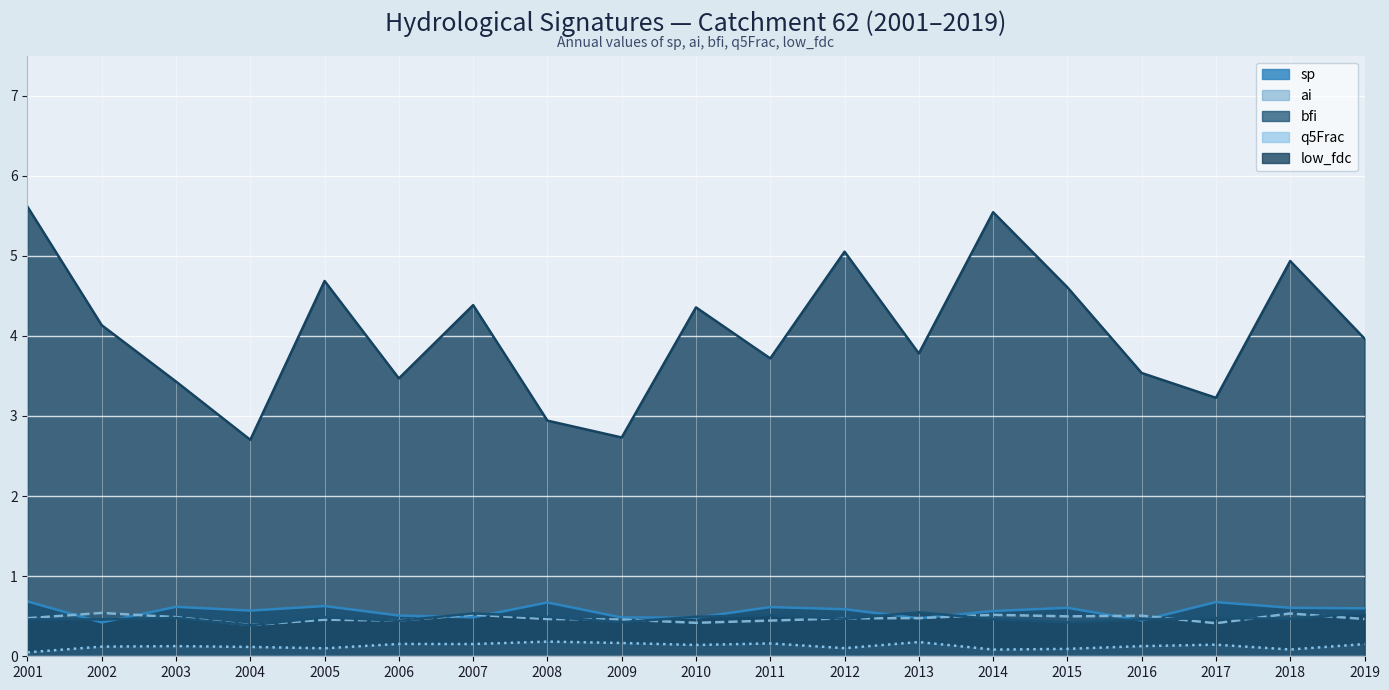

True or false: ai has a value of 0.2 at 2010.

False